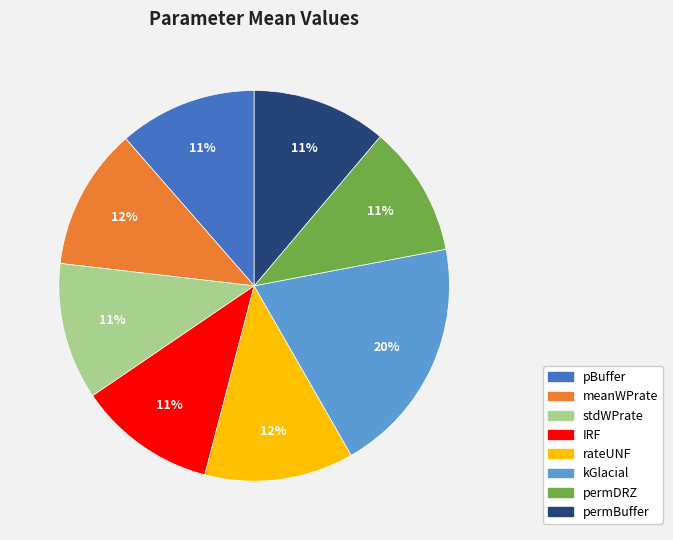

Count the number of slices in the pie.

8